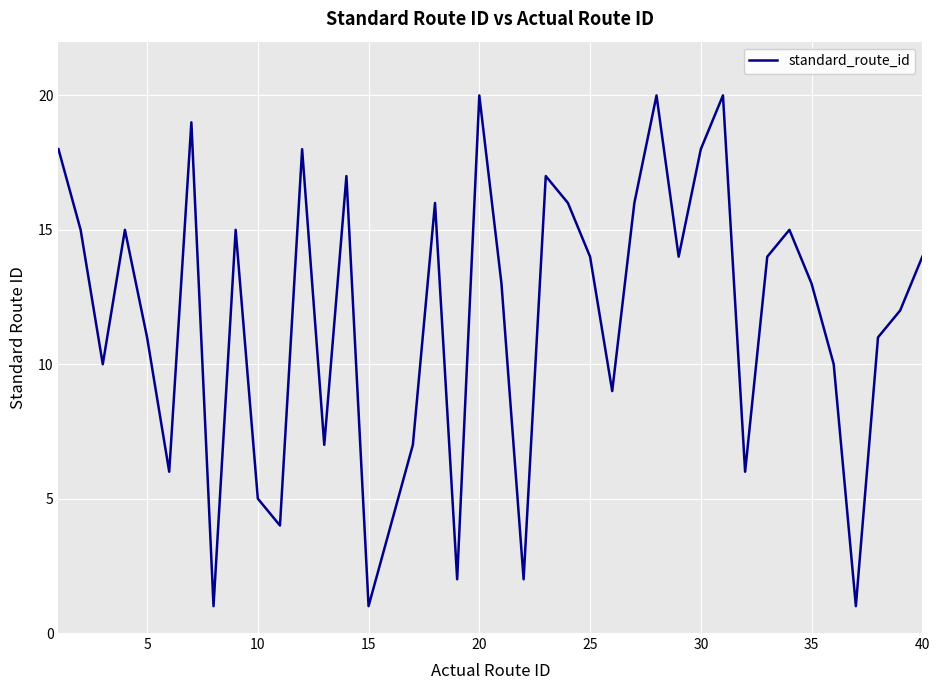

Reading right to left, list all the values displayed in this chart.

14	12	11	1	10	13	15	14	6	20	18	14	20	16	9	14	16	17	2	13	20	2	16	7	4	1	17	7	18	4	5	15	1	19	6	11	15	10	15	18